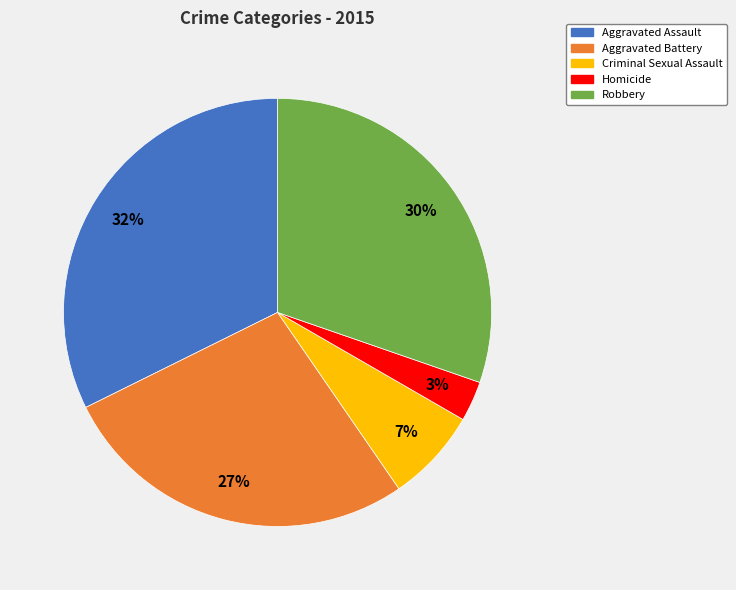

Count the number of slices in the pie.

5